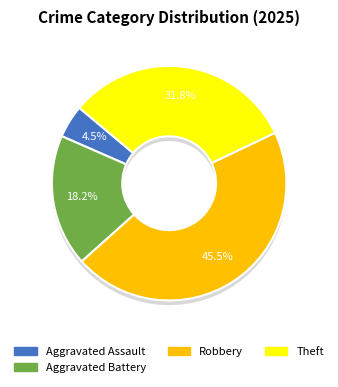

Which category has the biggest portion of the pie?

Robbery